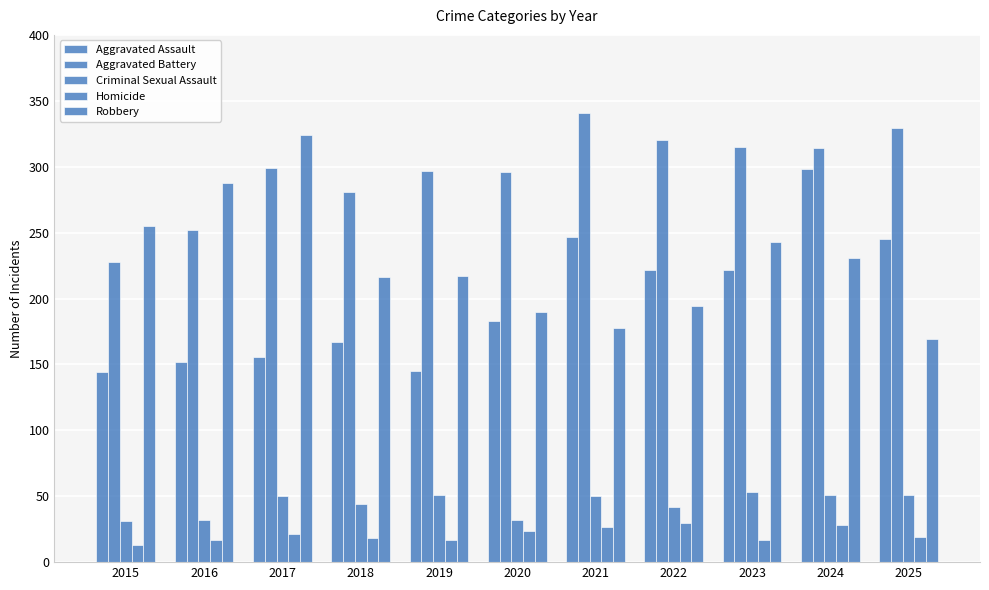

How many groups of bars are there?

11